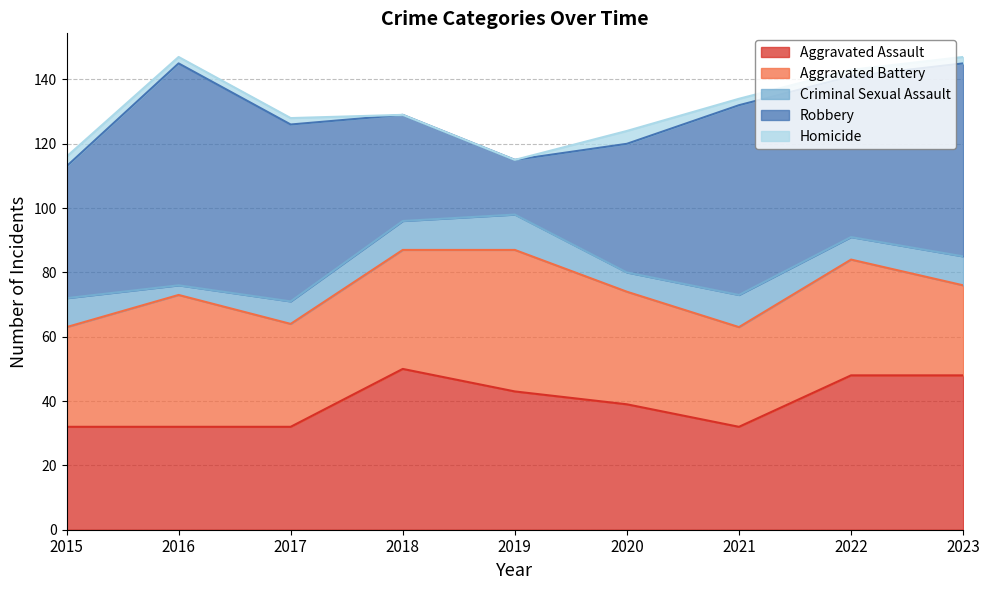

What is the sum of the Homicide values at 2021 and 2019?

2